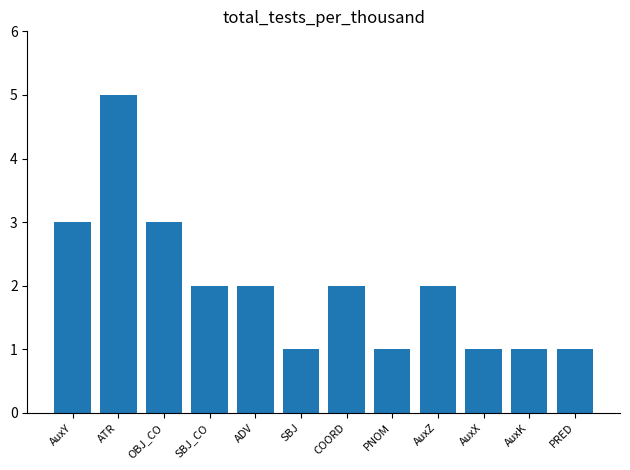

The value at AuxX is 1. True or false?

True